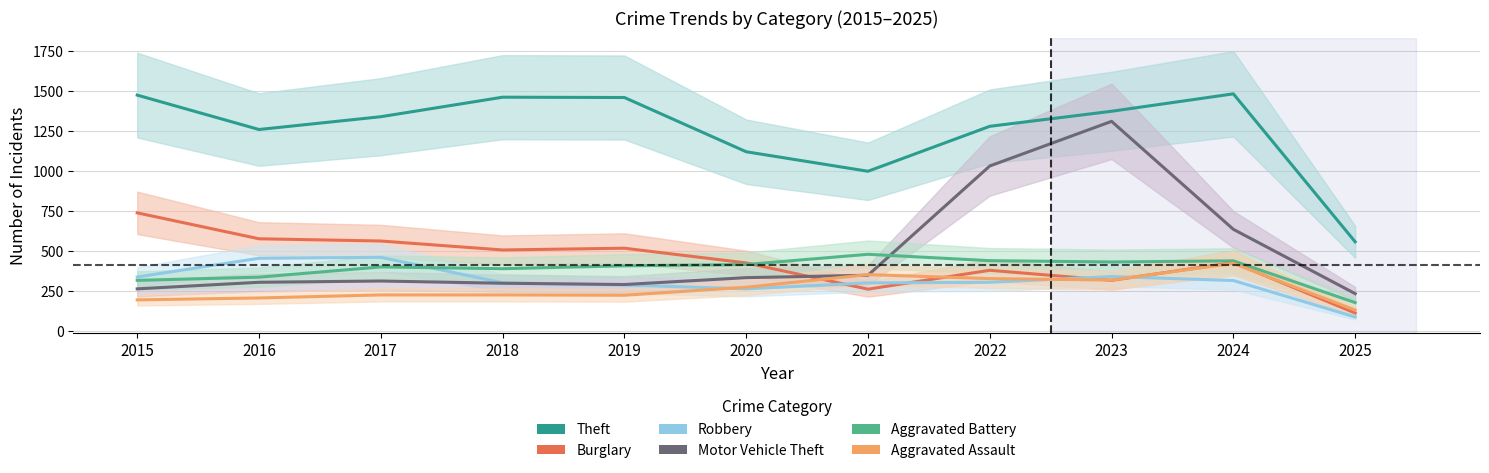

How many data points in Aggravated Battery are above 407?

5